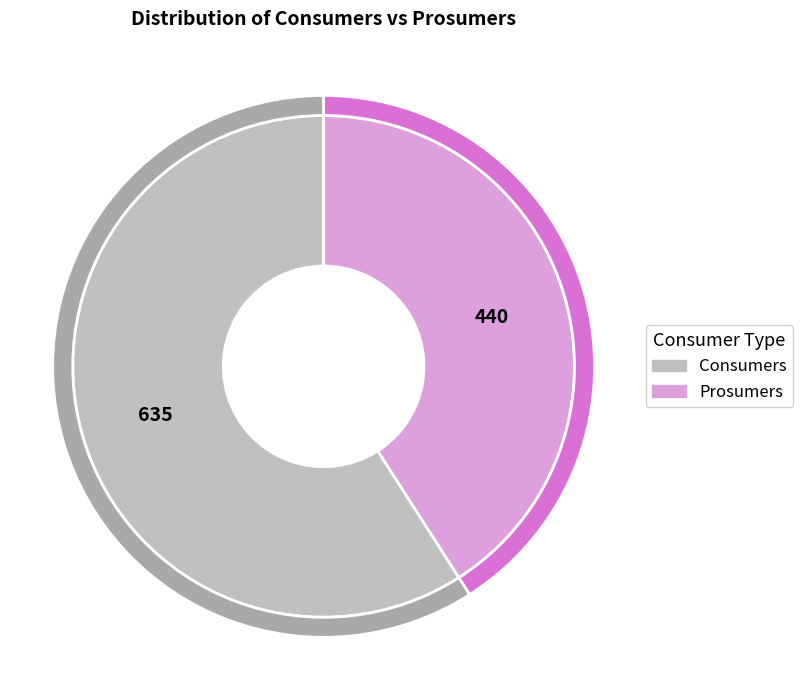

True or false: Consumers accounts for 59% of the total.

True